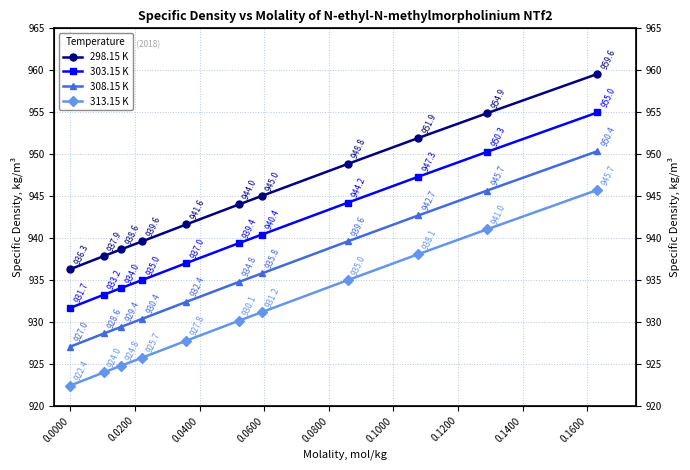

Rank the series by their average value, from highest to lowest.

298.15 K, 303.15 K, 308.15 K, 313.15 K